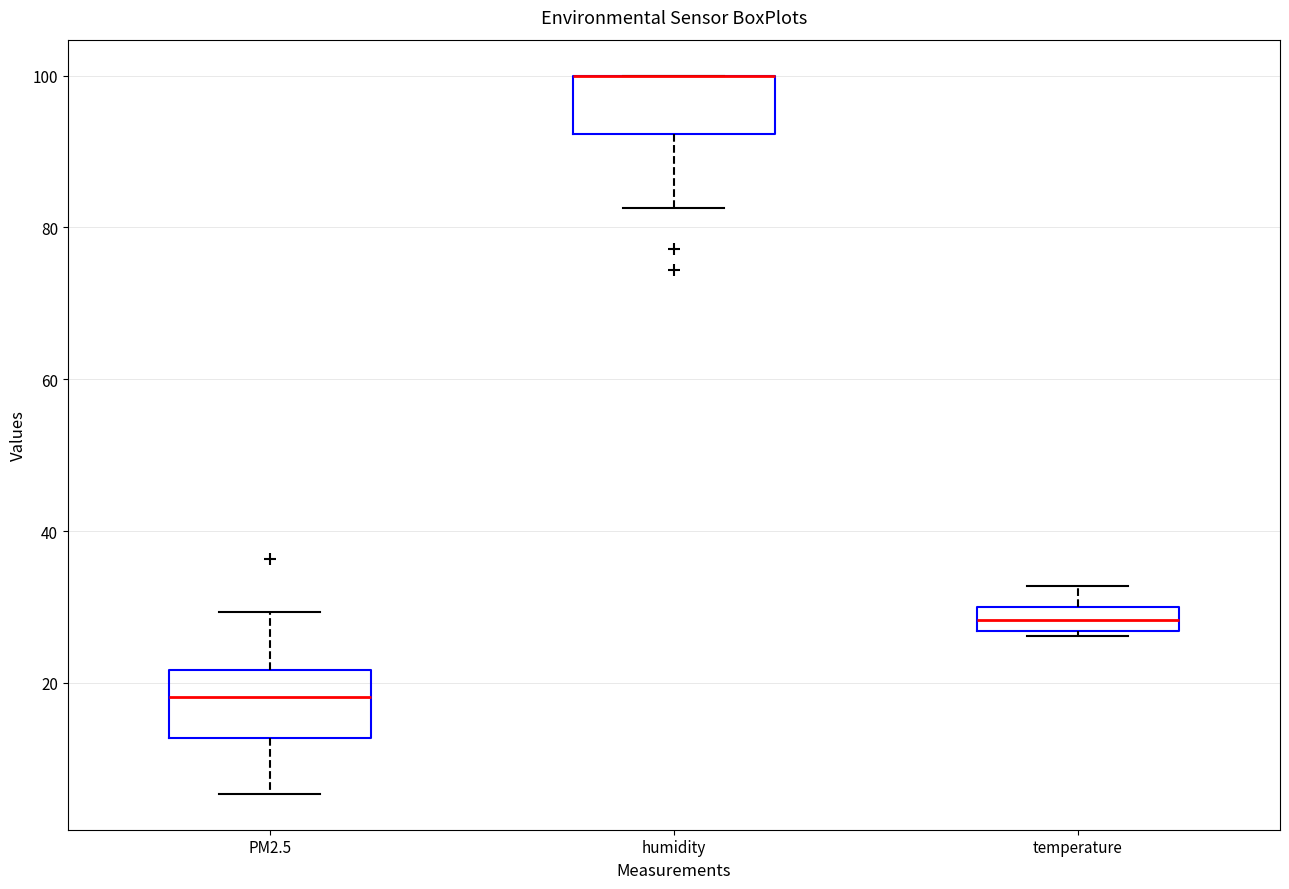

Reading left to right, read every box against the y-axis: the position of its median line, the range the box covers, and the ends of its whiskers. The values are not printed on the chart, so give them approximately, as read against the axis.

PM2.5: median 18, box 12 to 22, whiskers 6 to 30
humidity: median 100 (drawn on the box's upper edge), box 92 to 100, whiskers 82 to 100
temperature: median 28, box 26 to 30, whiskers 26 (just below the box's lower edge) to 32